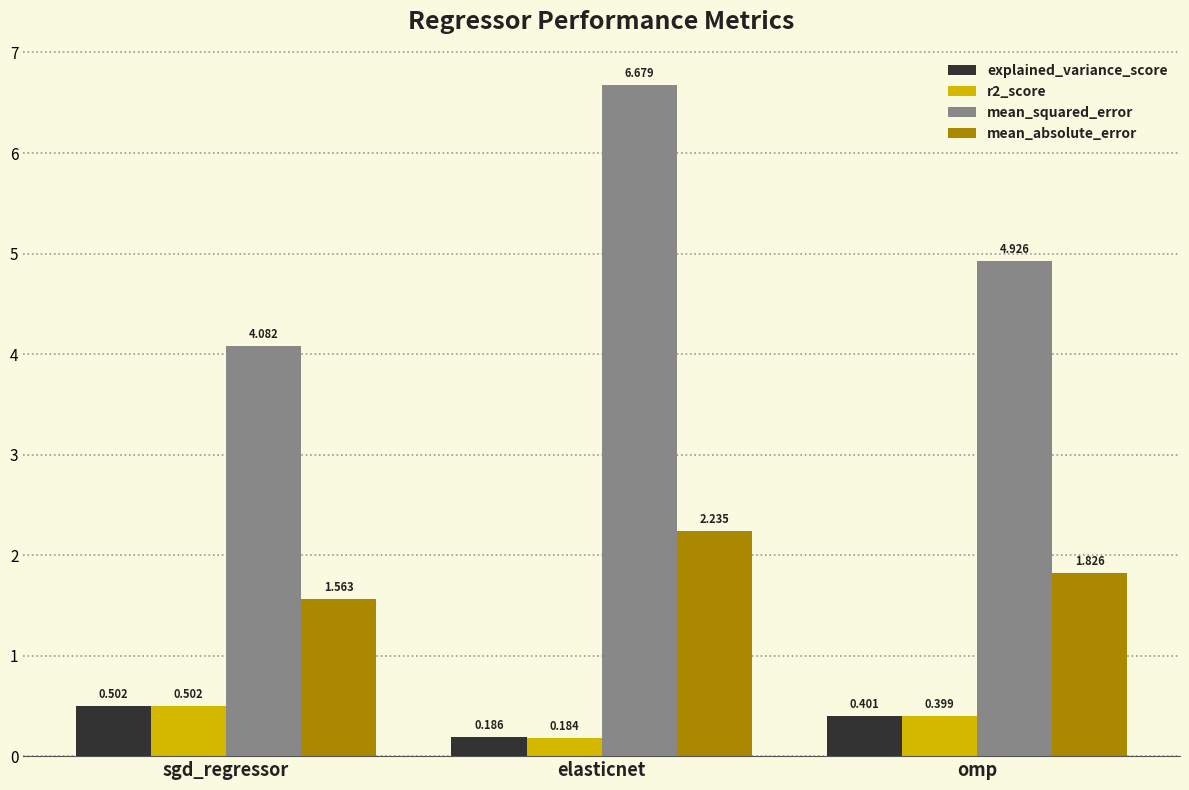

What is the label of the 3rd bar from the right?

sgd_regressor